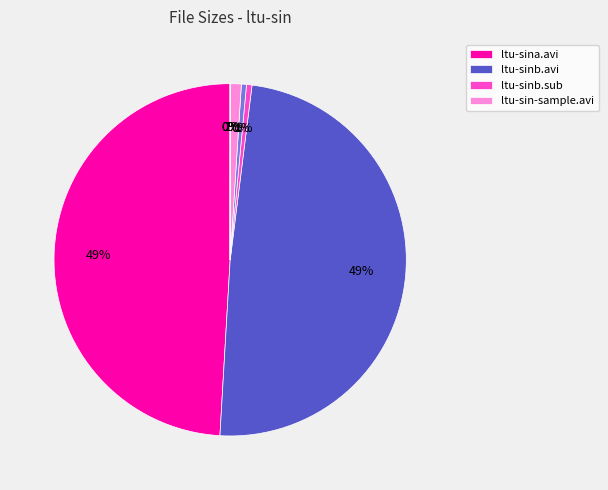

To the nearest percent, what is the average slice percentage?

12%